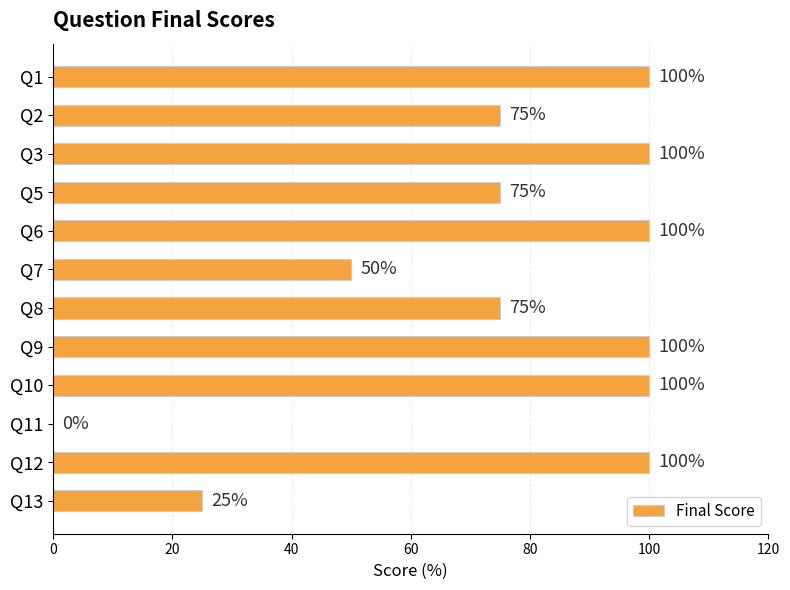

How many values are between 75 and 100?

9